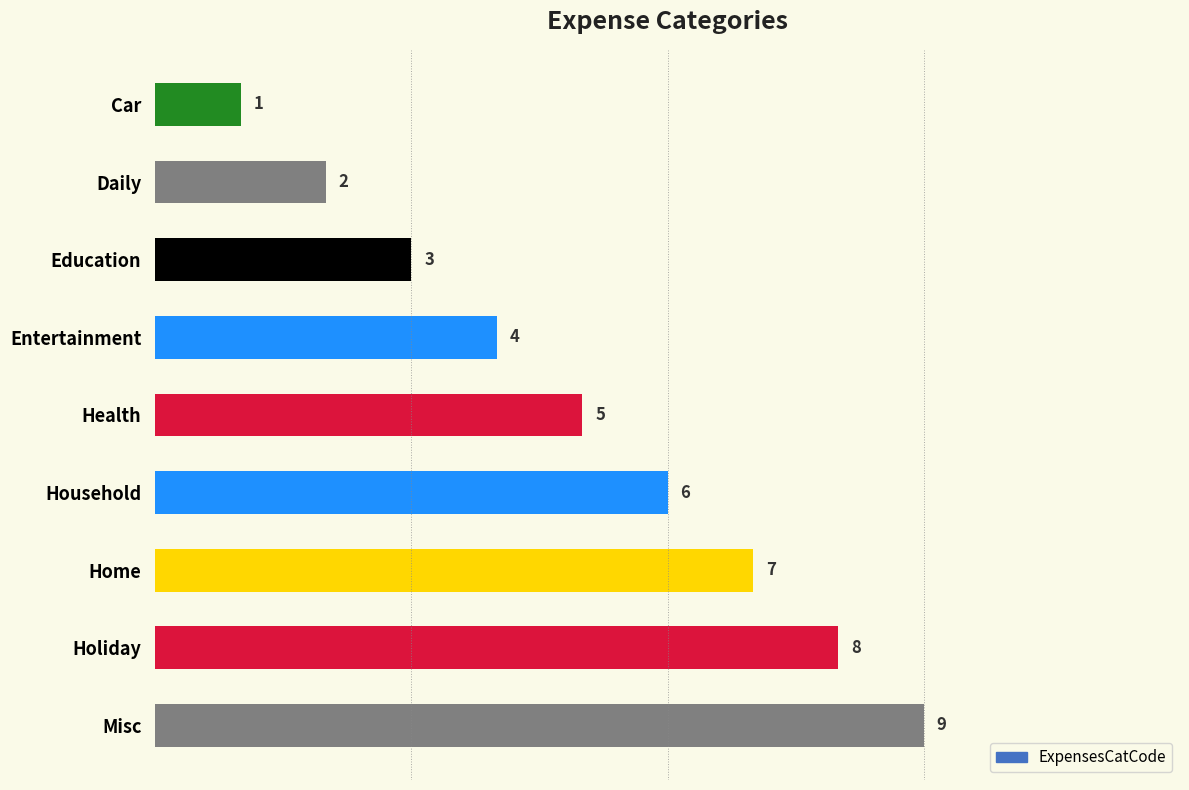

What is the sum of all values?

45